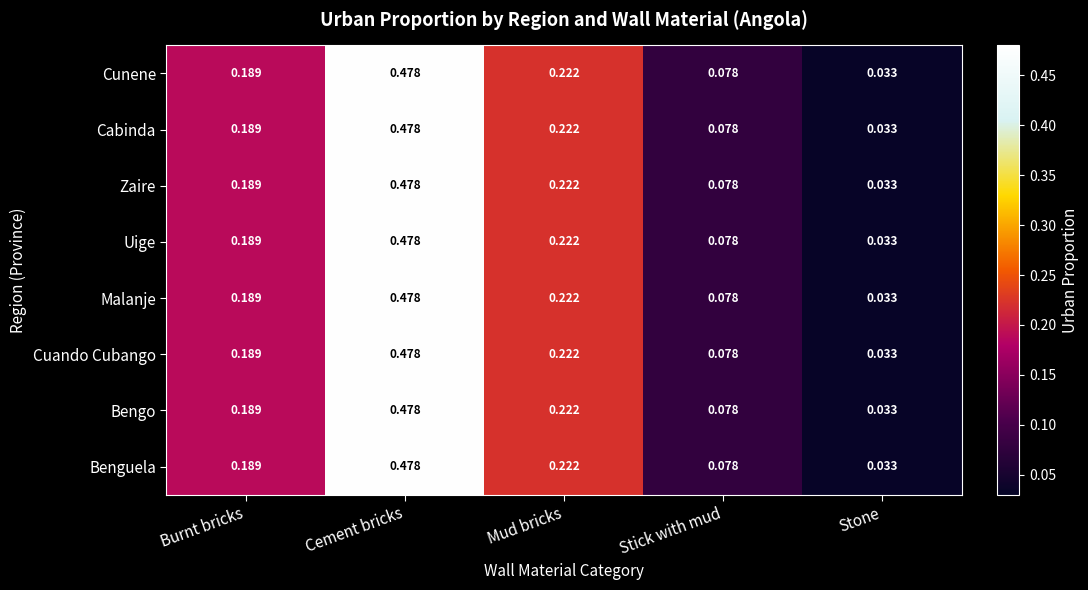

At which label is Cunene closest to 0?

Stone